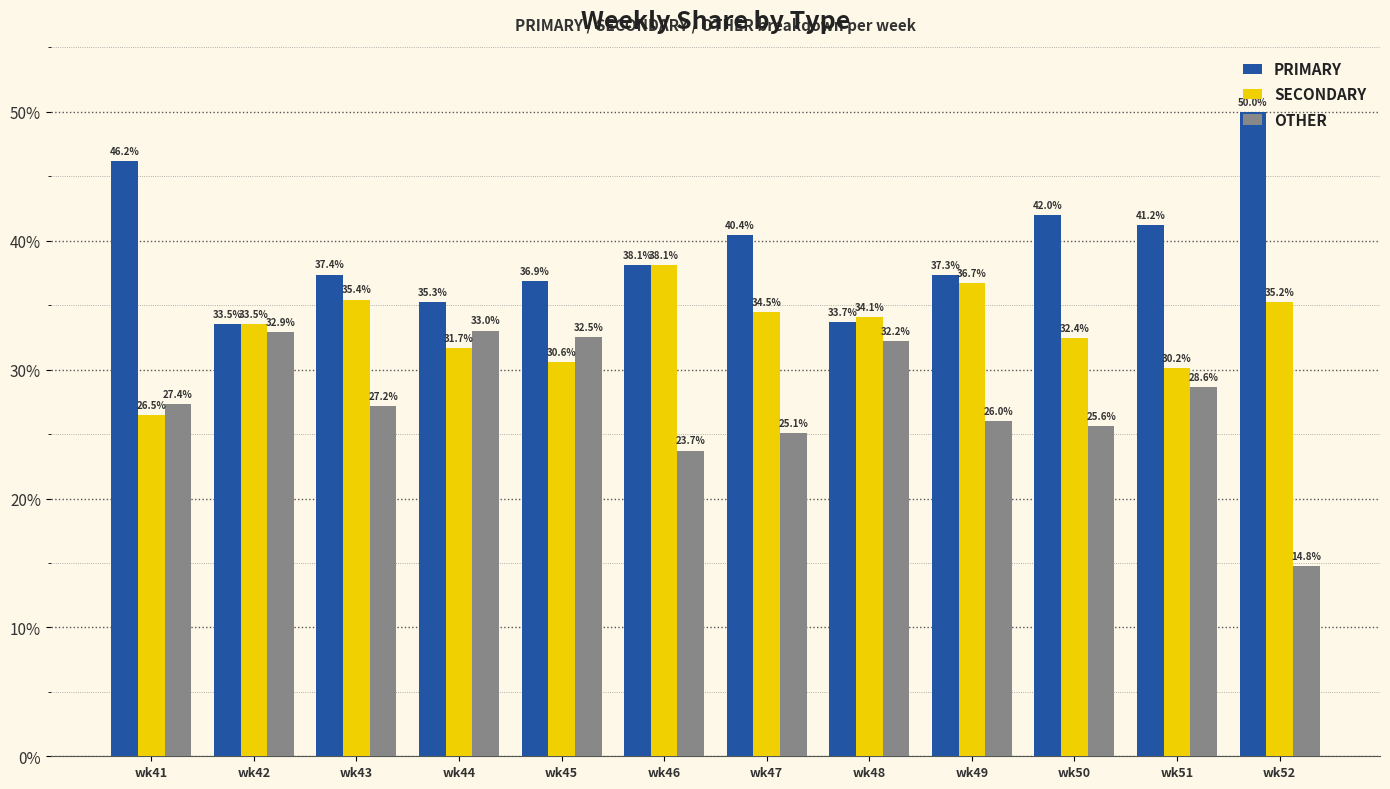

At wk43, list the series in order from smallest to largest.

OTHER, SECONDARY, PRIMARY